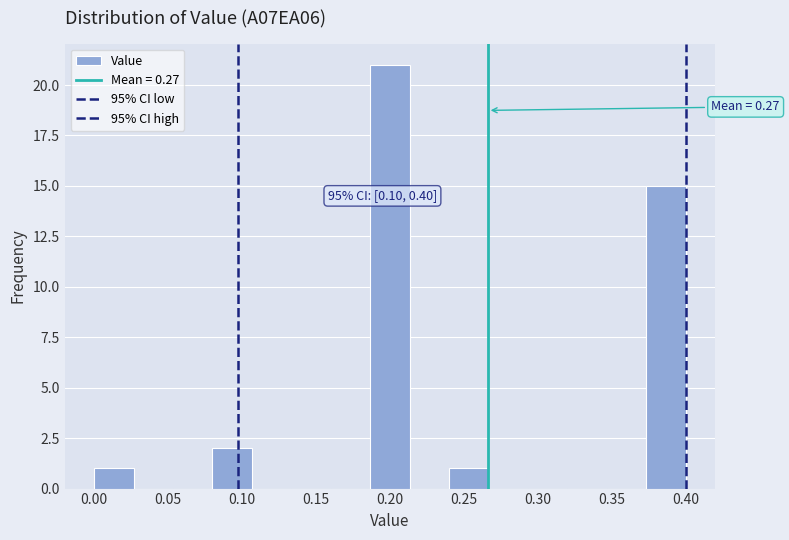

Over which range of the x-axis is the bar tallest?

0.185 to 0.215